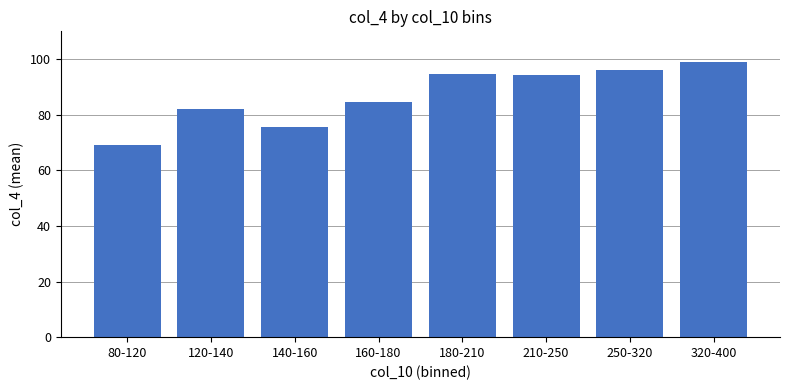

At which category does the chart reach its peak across all series?

320-400